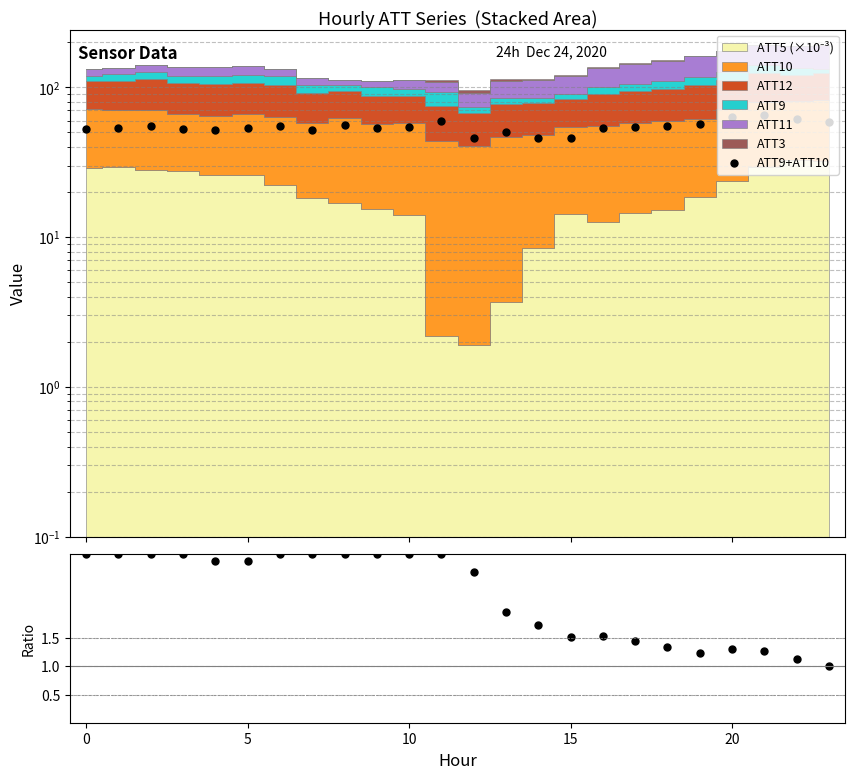

Read the ATT9+ATT10 value at 14.

46.1